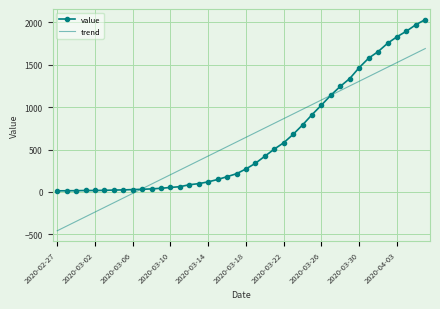

List the series in order of their peak value, highest first.

value, trend